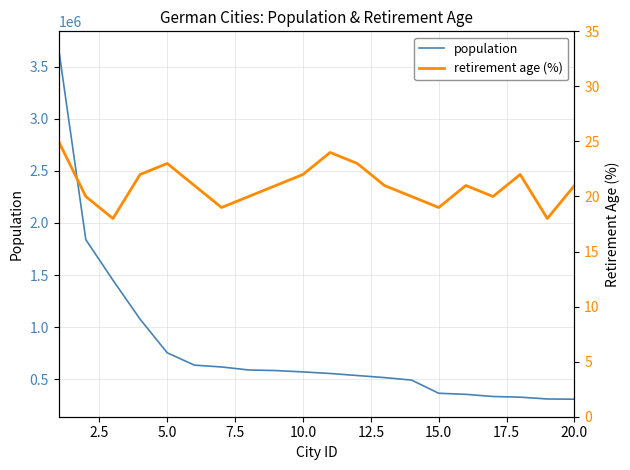

What is the sum of all retirement age (%) values?

420